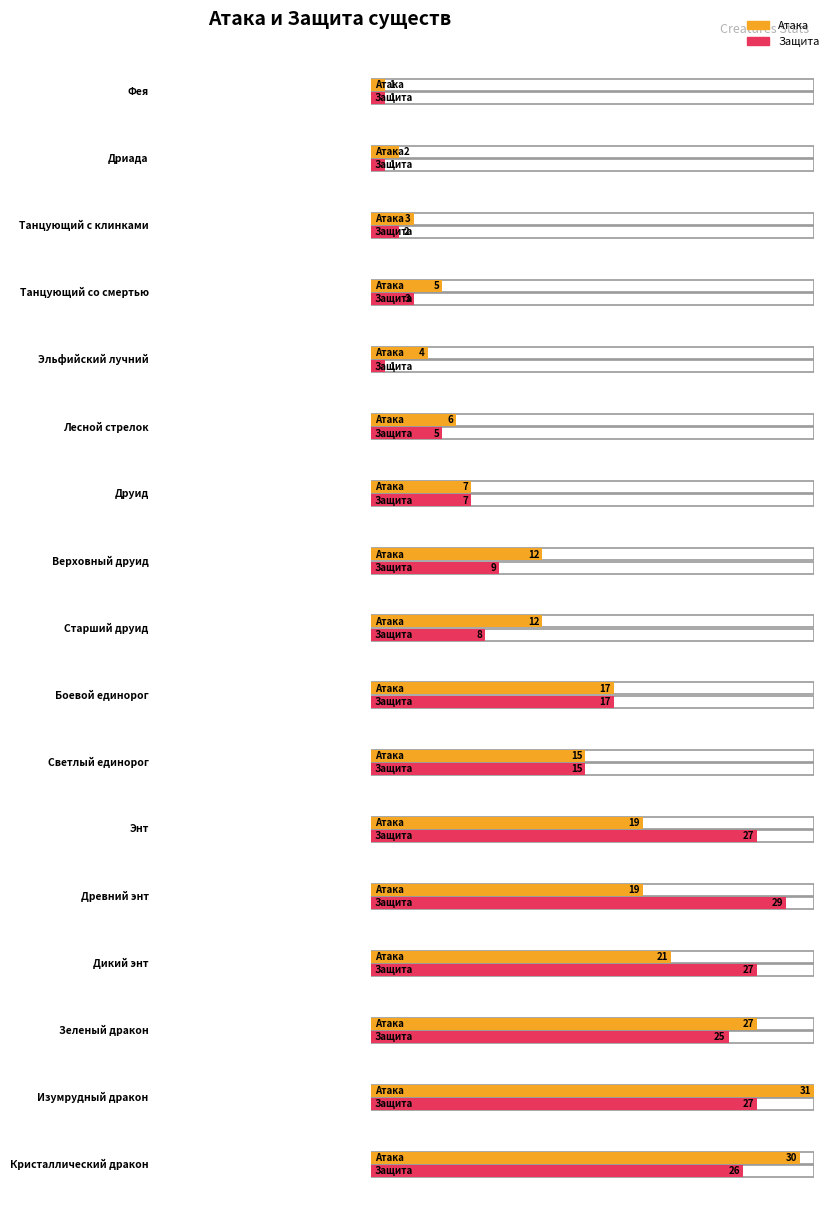

What is the spread (max minus min) of values at Лесной стрелок?

1